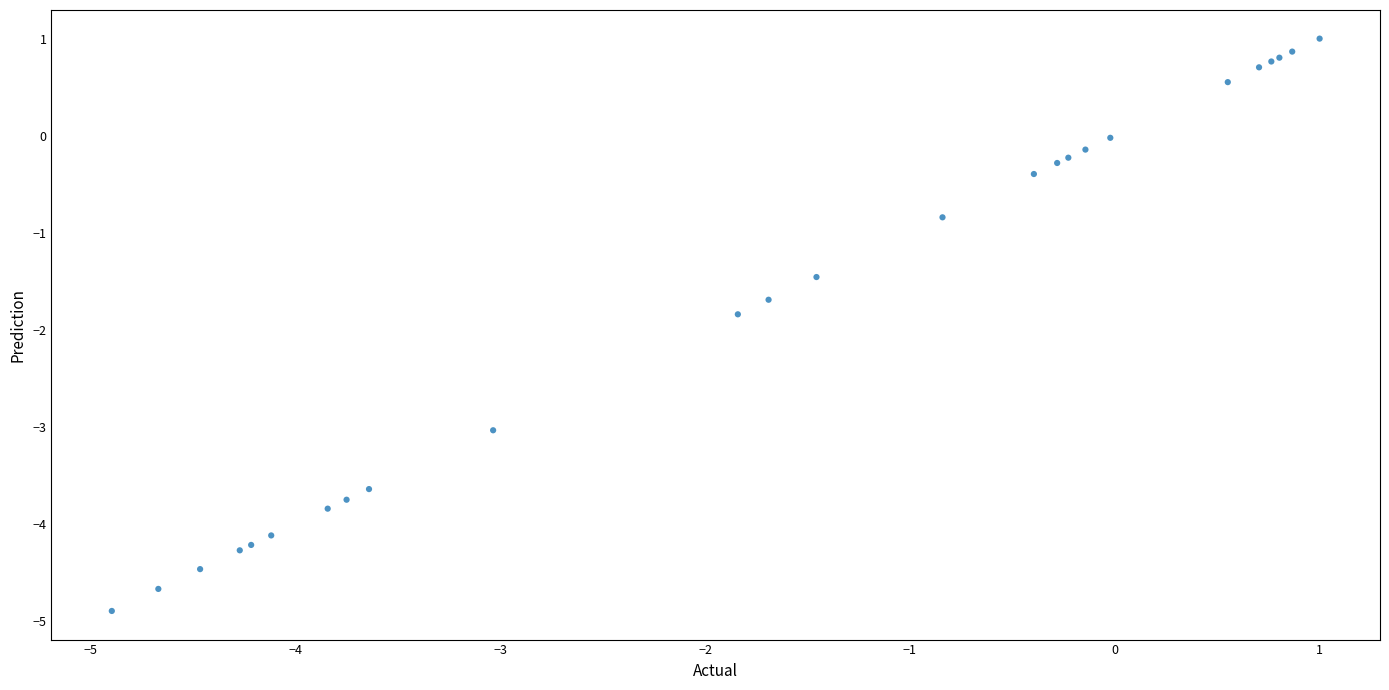

What Y value in the scatter plot is closest to -1?

-0.8